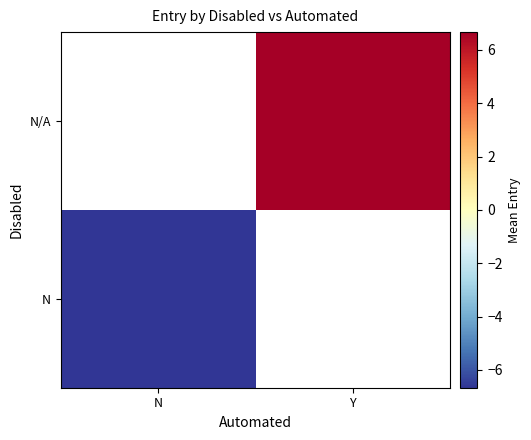

Which category has the lowest value in the N/A series?

N